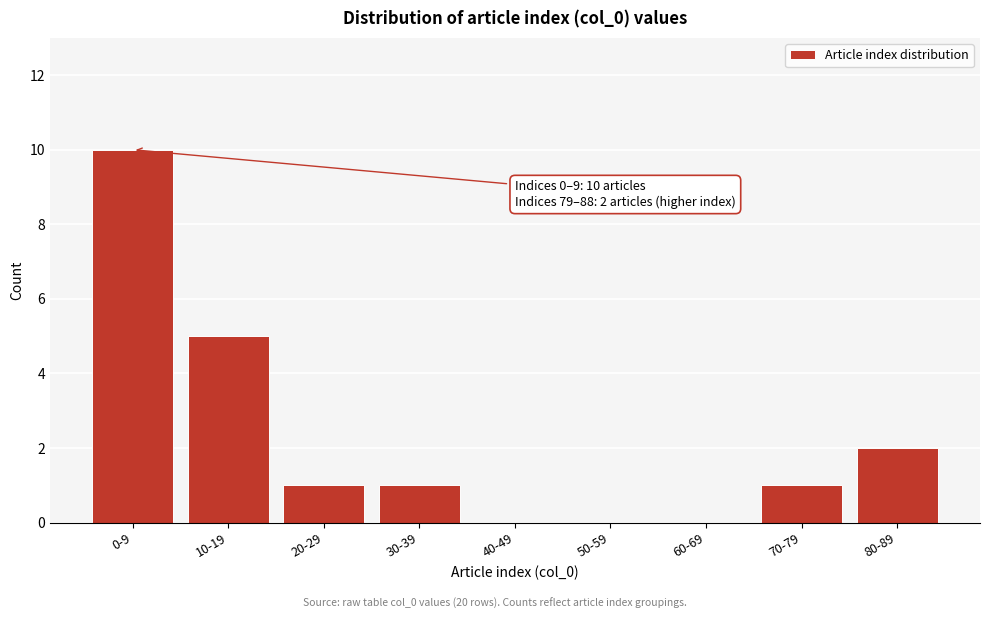

Reading left to right, transcribe all the data shown in this chart.

0-9=10	10-19=5	20-29=1	30-39=1	40-49=0	50-59=0	60-69=0	70-79=1	80-89=2